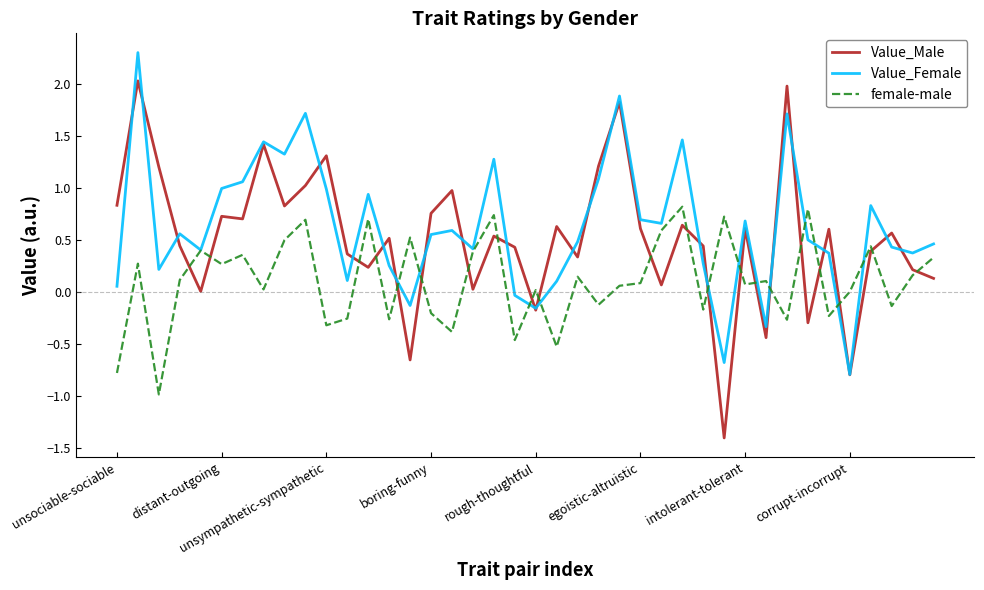

Which series has the largest range (max minus min)?

Value_Male